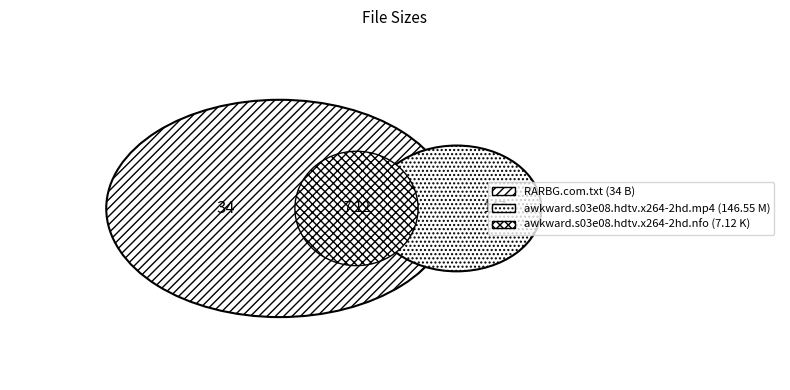

True or false: RARBG.com.txt accounts for 28% of the total.

False